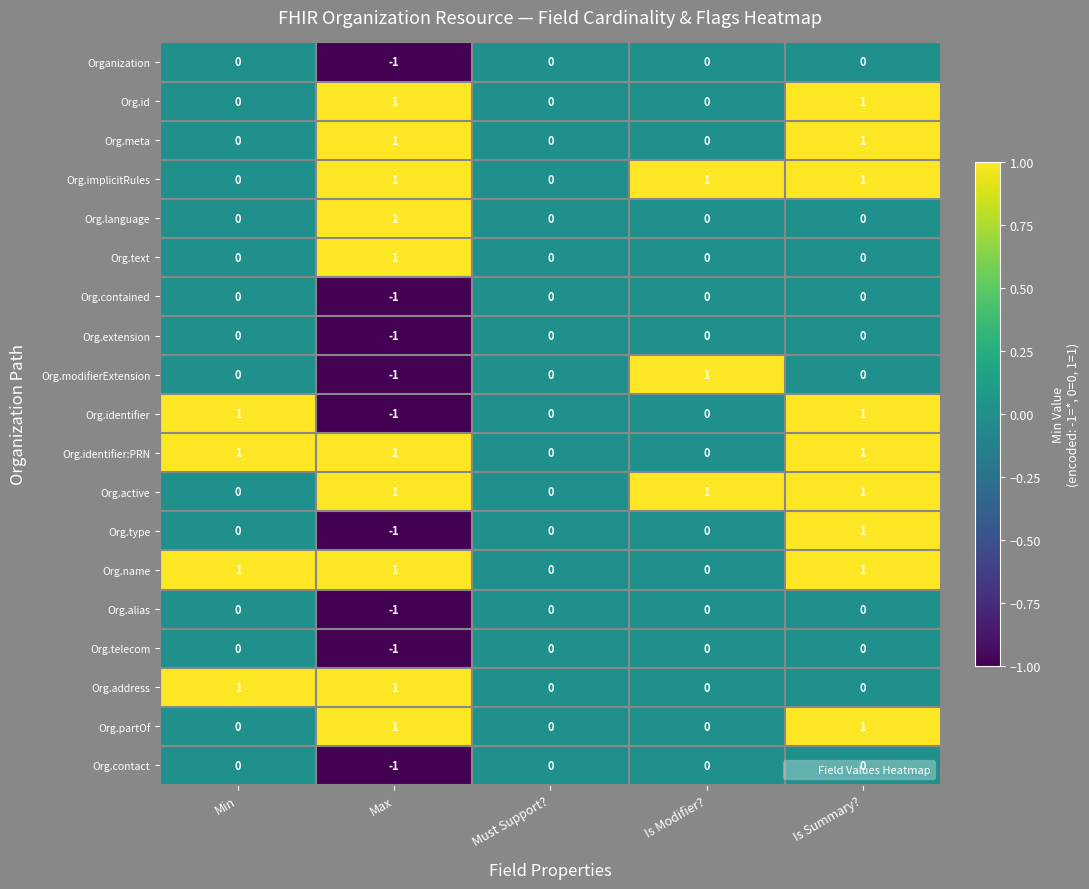

Is the value of Org.implicitRules at Min greater than the value of Org.active at Is Modifier??

No